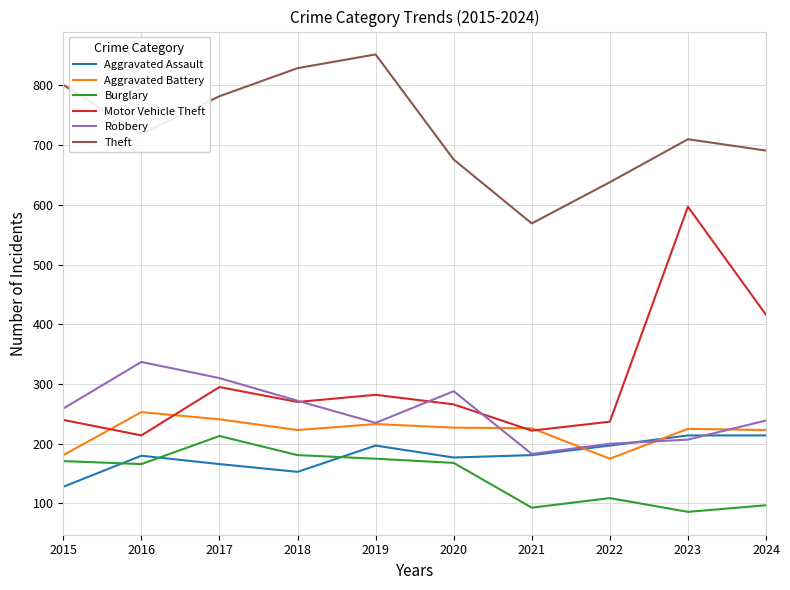

True or false: Theft and Motor Vehicle Theft cross at least once.

False